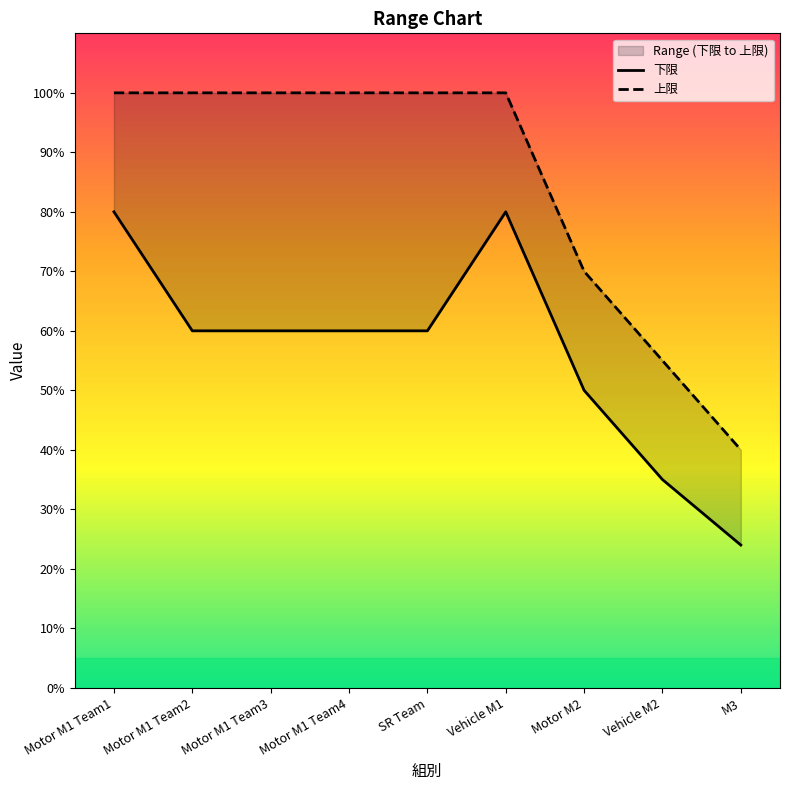

List the series in order of their peak value, lowest first.

下限, 上限